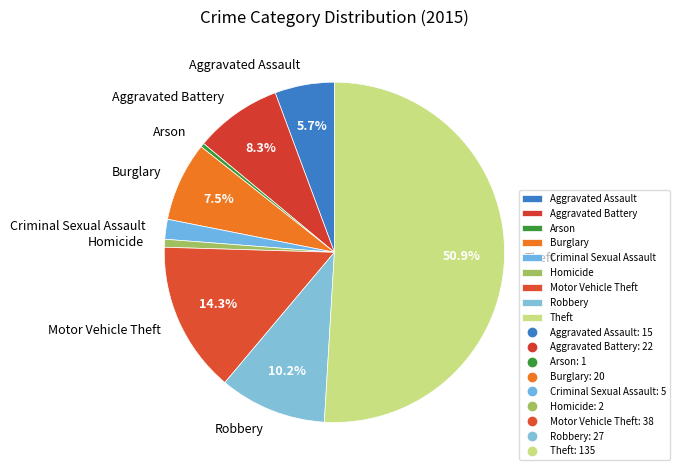

To the nearest percent, what portion does Robbery represent?

10%